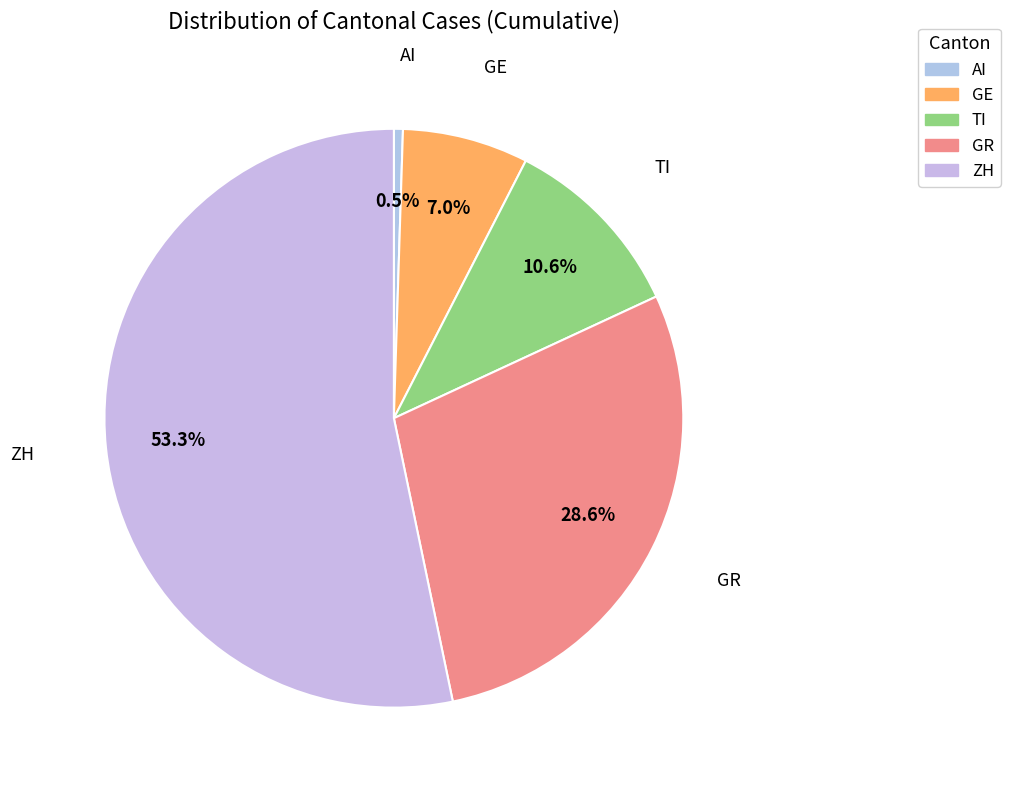

To the nearest percent, what is the average slice percentage?

20%